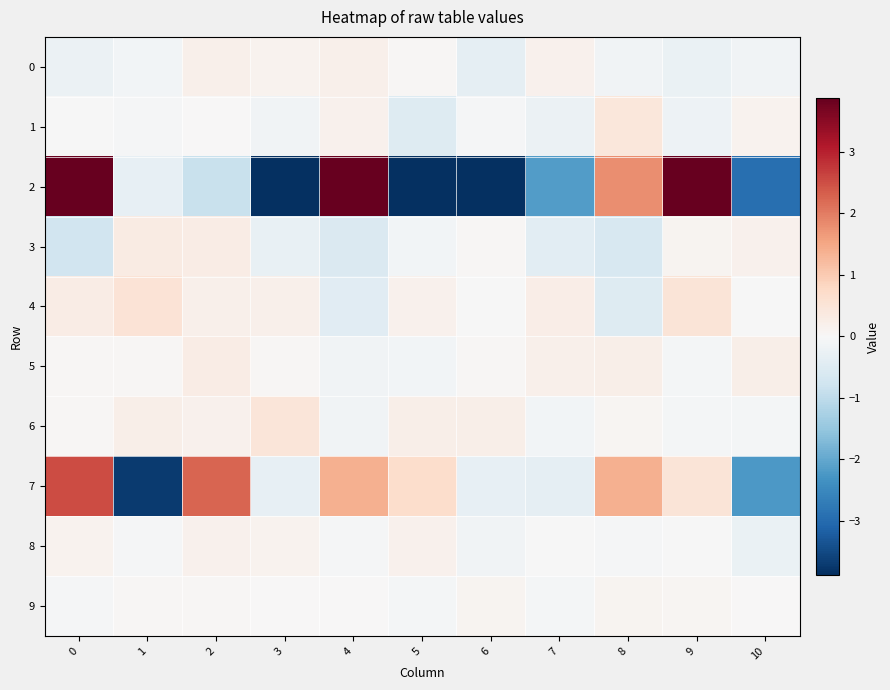

At how many categories does at least one series exceed 4?

3